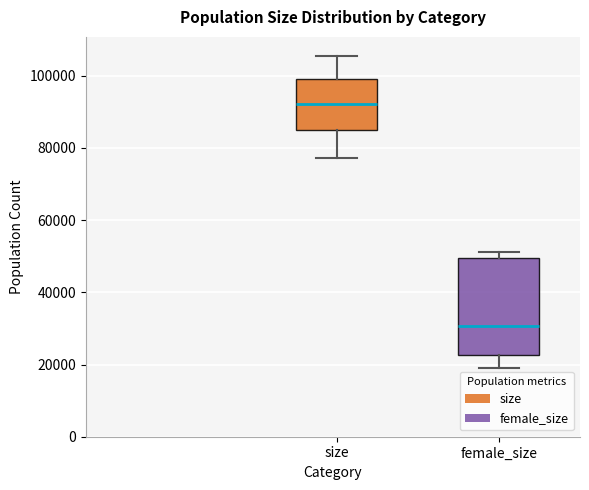

Which box has the lowest median line?

female_size